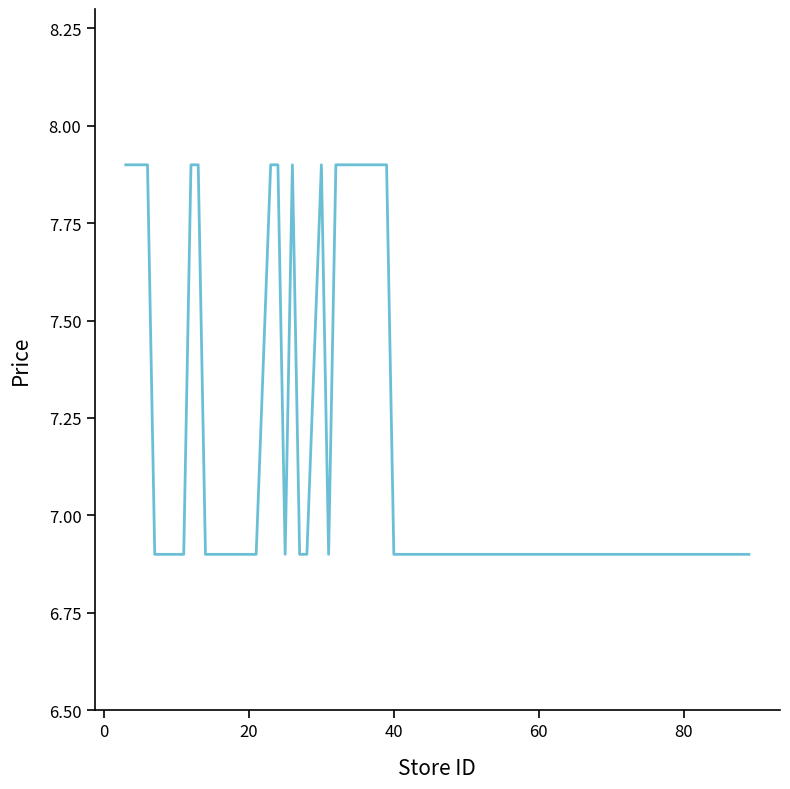

What is the greatest value displayed?

7.9